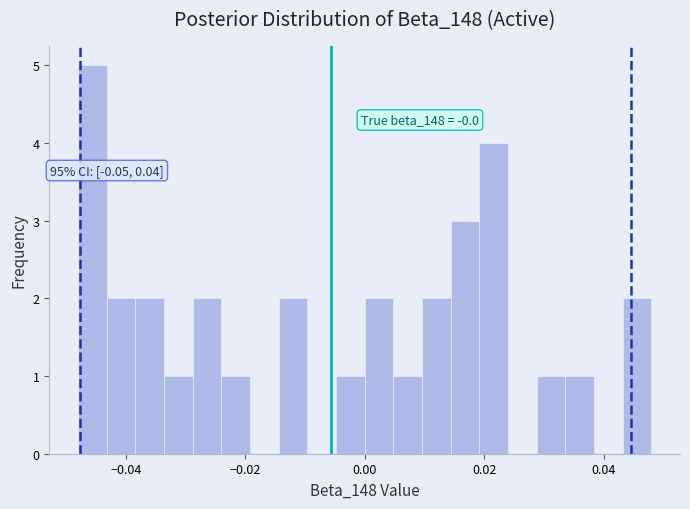

Read against the x-axis, roughly where is the centre of the tallest bar?

-0.046